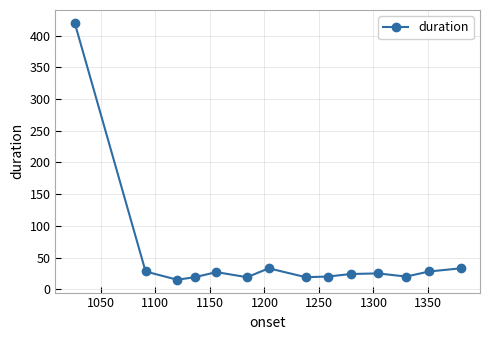

Count the number of categories in the chart.

14